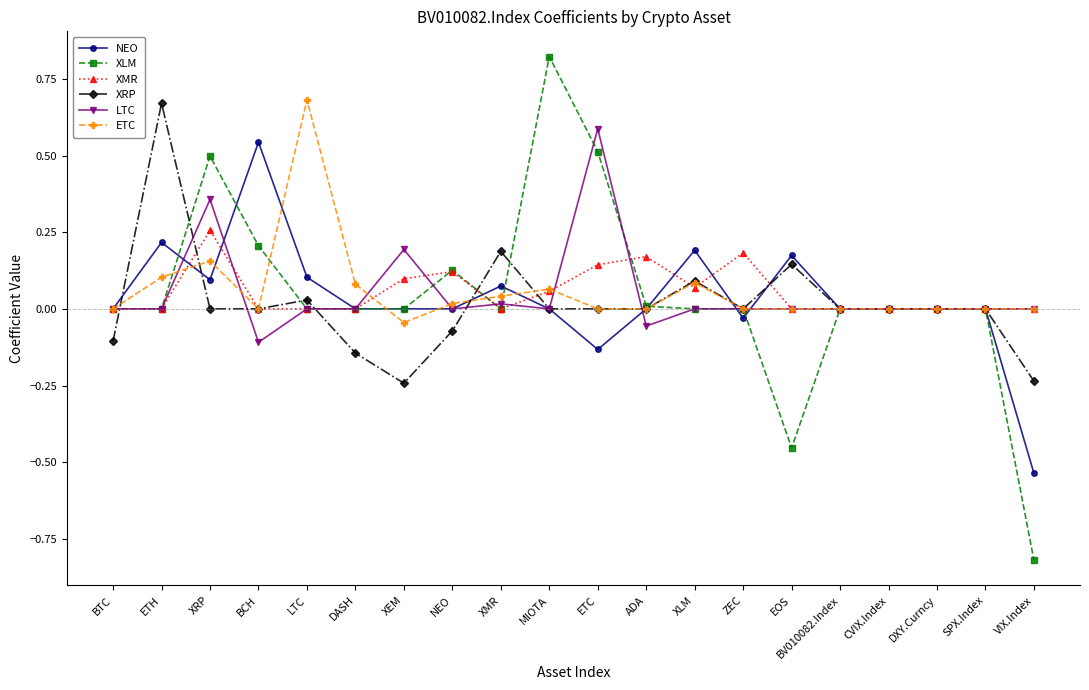

What is the label of the 20th point from the right?

BTC